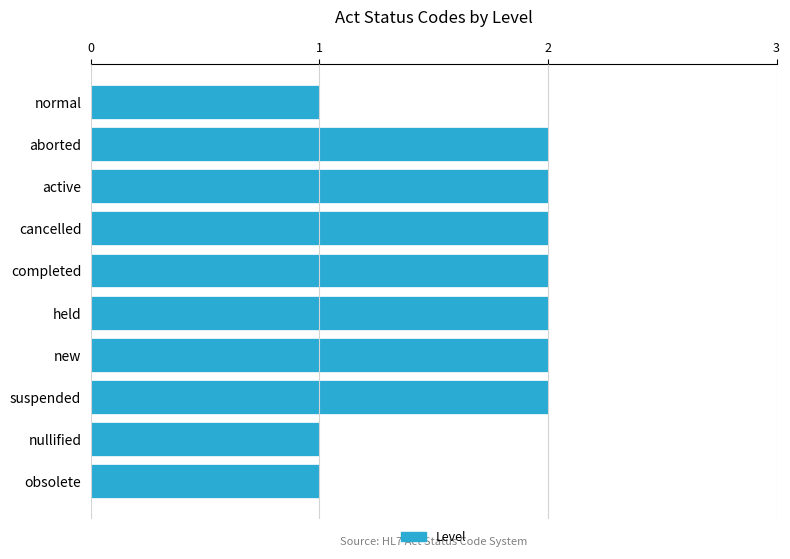

Reading top to bottom, list all the values displayed in this chart.

normal=1	aborted=2	active=2	cancelled=2	completed=2	held=2	new=2	suspended=2	nullified=1	obsolete=1